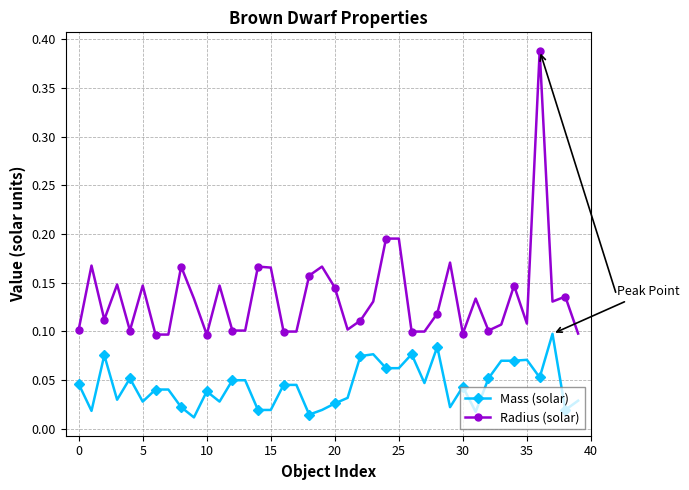

At how many categories does at least one series exceed 0?

40